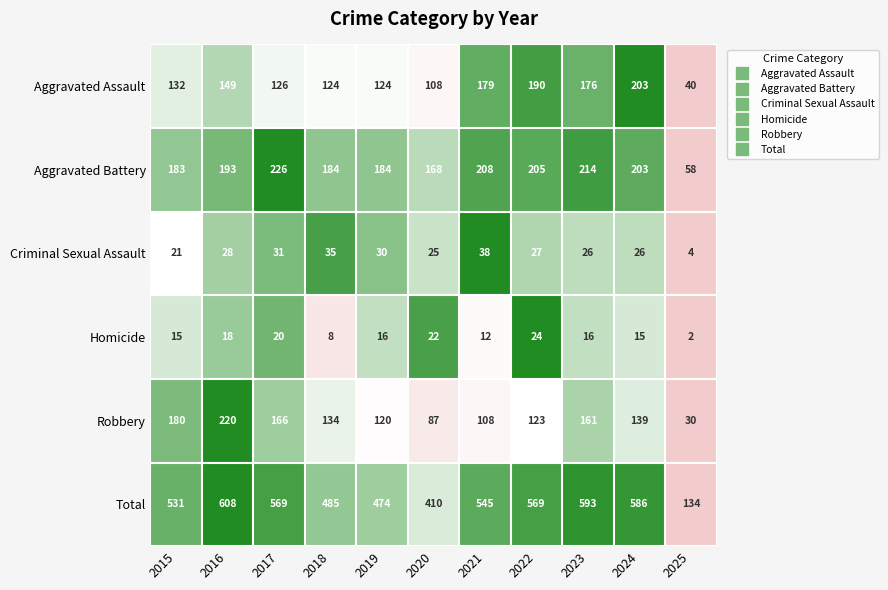

Is it true that Homicide equals 3 at 2025?

False